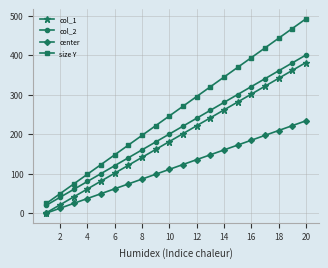

Which series has the largest range (max minus min)?

size Y